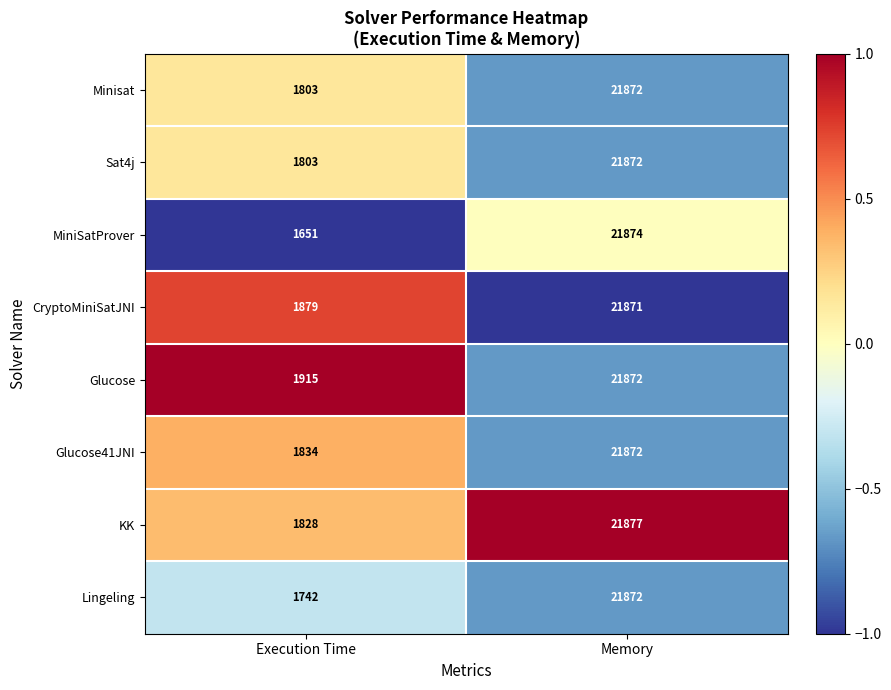

What value does the Glucose41JNI series have at Execution Time, to the nearest 50?

1850